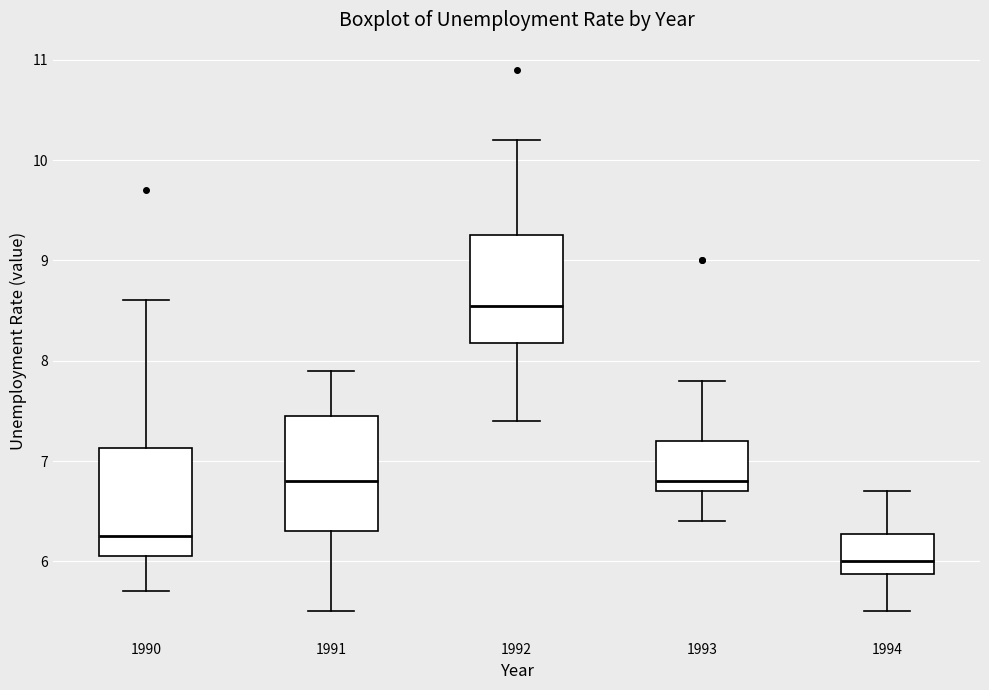

Reading left to right, read every box against the y-axis: the position of its median line, the range the box covers, and the ends of its whiskers. The values are not printed on the chart, so give them approximately, as read against the axis.

1990: median 6.3, box 6.1 to 7.1, whiskers 5.7 to 8.6
1991: median 6.8, box 6.3 to 7.5, whiskers 5.5 to 7.9
1992: median 8.6, box 8.2 to 9.3, whiskers 7.4 to 10.2
1993: median 6.8, box 6.7 to 7.2, whiskers 6.4 to 7.8
1994: median 6.0, box 5.9 to 6.3, whiskers 5.5 to 6.7